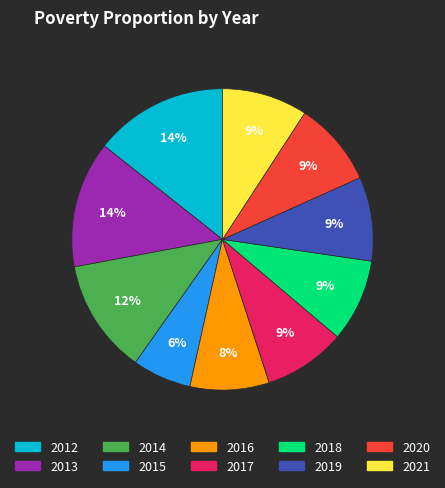

Do 2014 and 2013 together represent more than half of the pie?

No